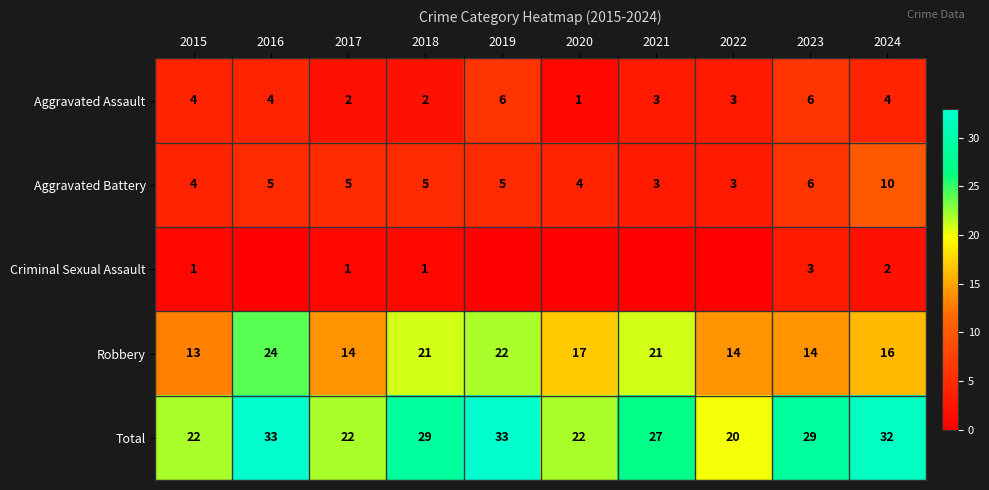

Count the number of categories in the chart.

10